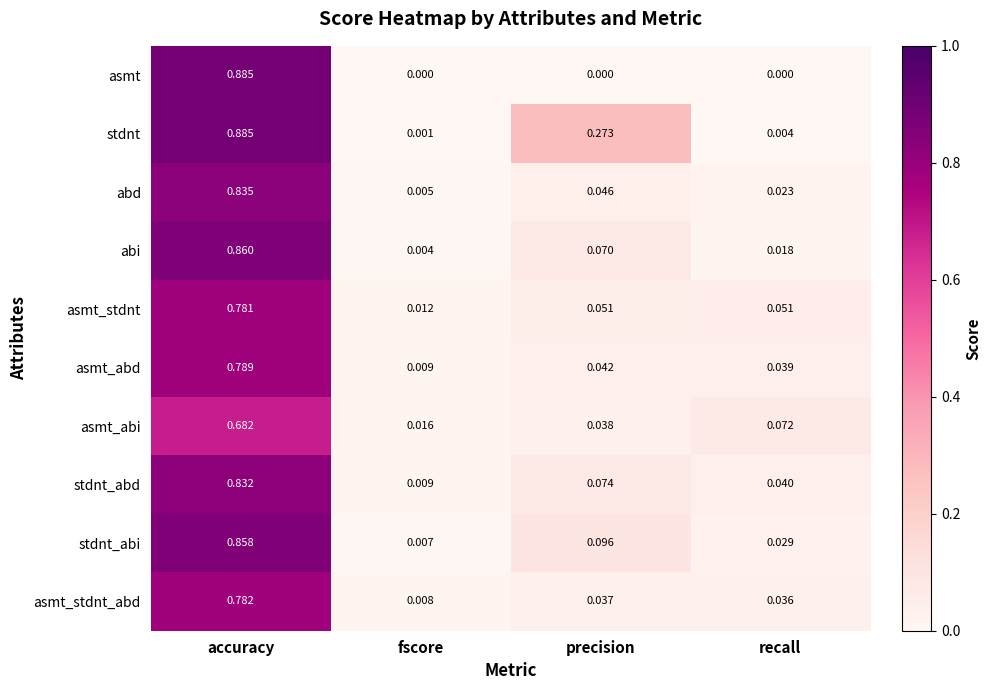

Between accuracy and recall, which series saw the biggest shift?

asmt